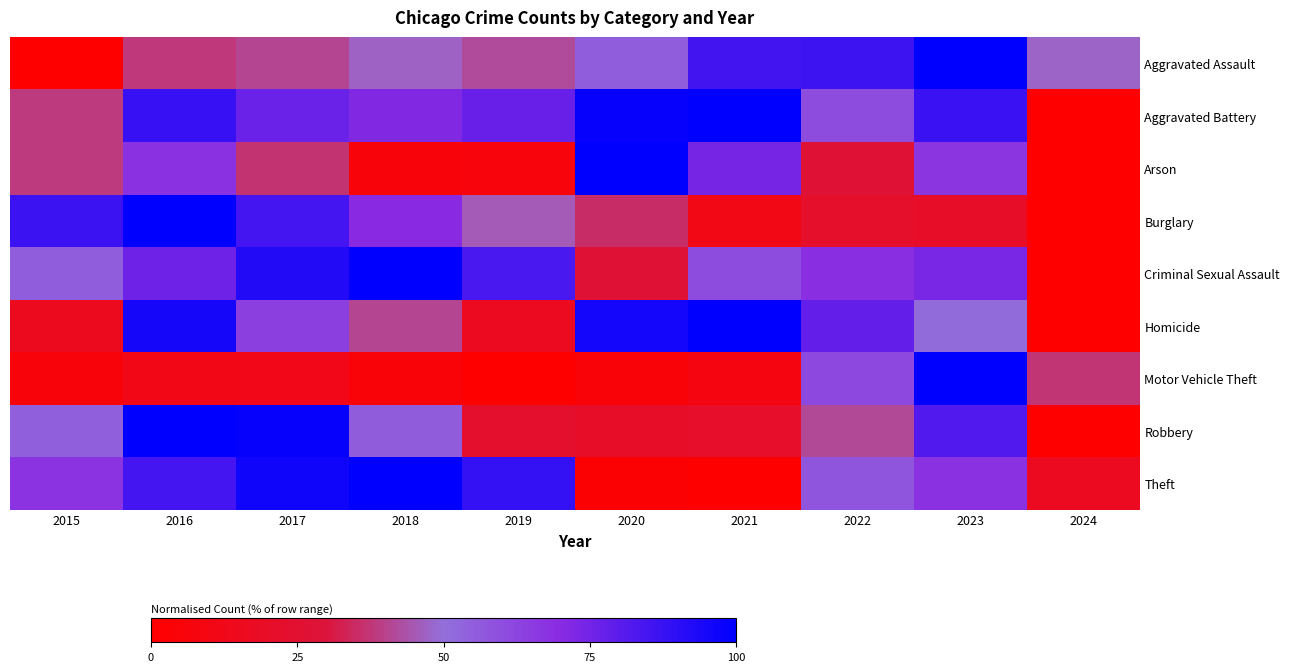

Reading right to left, what are all the values shown in this chart?

Aggravated Assault: 2024=47.3	2023=100.0	2022=86.7	2021=85.5	2020=55.3	2019=42.1	2018=47.1	2017=40.7	2016=38.2	2015=0.0
Aggravated Battery: 2024=0.0	2023=87.5	2022=60.2	2021=100.0	2020=98.8	2019=77.3	2018=71.6	2017=76.7	2016=87.9	2015=38.3
Arson: 2024=0.0	2023=67.1	2022=27.2	2021=74.1	2020=100.0	2019=7.0	2018=5.7	2017=36.8	2016=68.0	2015=38.6
Burglary: 2024=0.0	2023=20.4	2022=21.6	2021=10.7	2020=35.3	2019=45.6	2018=70.3	2017=84.9	2016=100.0	2015=87.1
Criminal Sexual Assault: 2024=0.0	2023=73.3	2022=68.8	2021=60.3	2020=26.7	2019=83.9	2018=100.0	2017=92.4	2016=75.4	2015=55.5
Homicide: 2024=0.0	2023=51.4	2022=78.4	2021=100.0	2020=95.4	2019=16.7	2018=41.0	2017=63.9	2016=95.1	2015=15.8
Motor Vehicle Theft: 2024=37.5	2023=100.0	2022=61.6	2021=8.0	2020=4.8	2019=0.0	2018=5.0	2017=11.9	2016=11.4	2015=5.4
Robbery: 2024=0.0	2023=82.3	2022=41.7	2021=21.4	2020=20.2	2019=22.9	2018=55.7	2017=98.4	2016=100.0	2015=54.8
Theft: 2024=16.1	2023=67.9	2022=57.5	2021=0.0	2020=2.1	2019=88.6	2018=100.0	2017=96.3	2016=85.0	2015=67.6